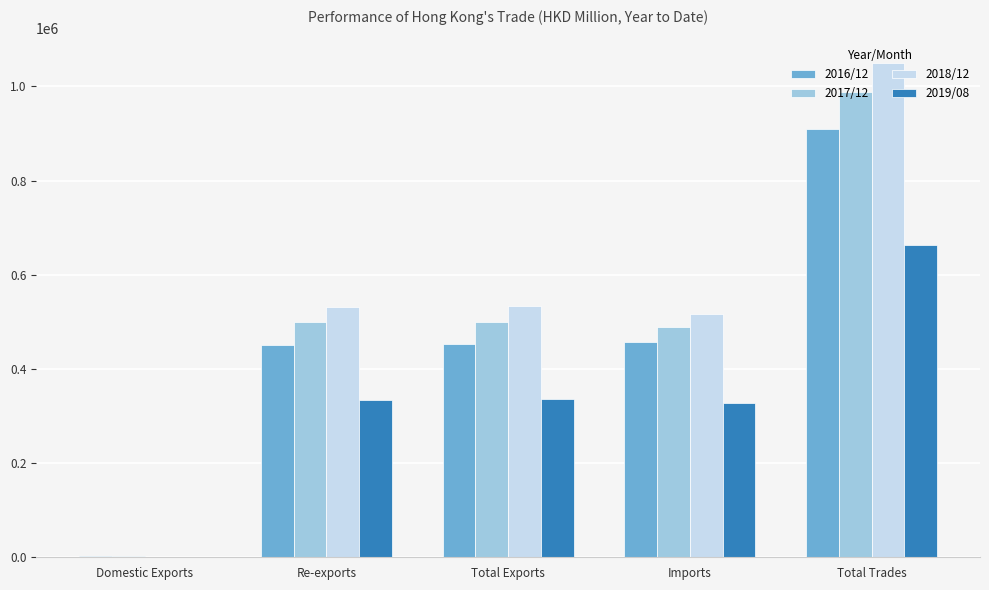

Are the bars grouped side by side (vs. stacked)?

Yes